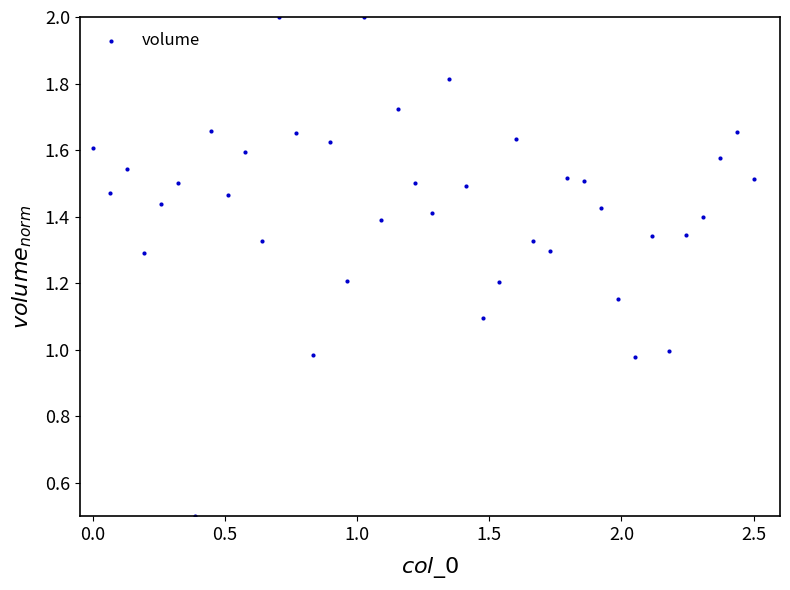

What is the range of X values (max minus min)?

2.5